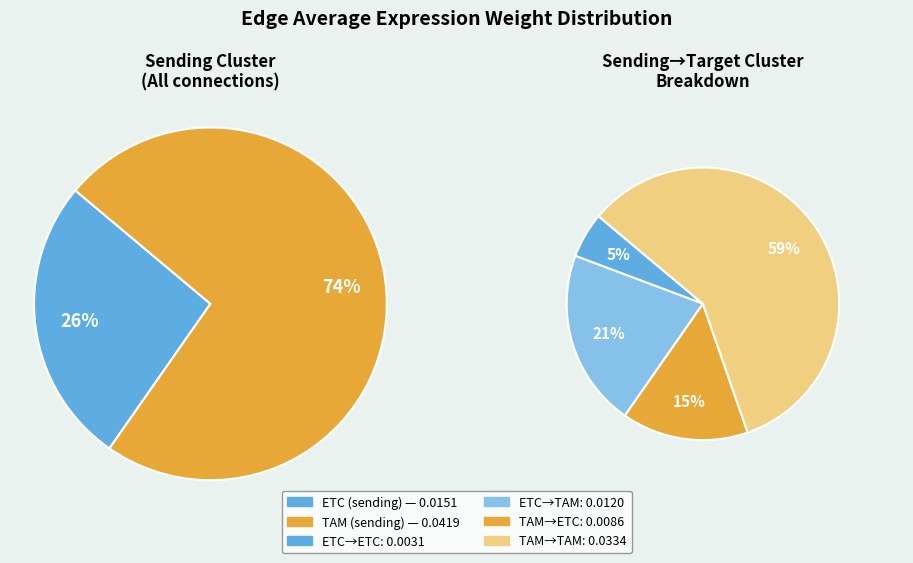

The 2 slice represents 15% of the pie. True or false?

True